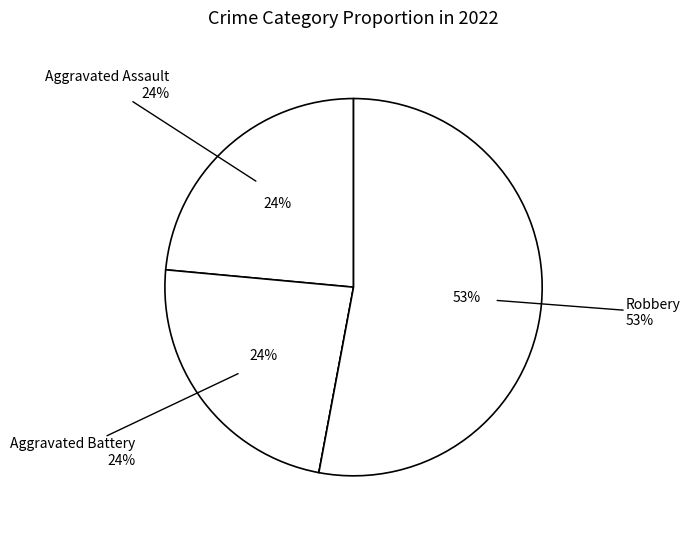

How many slices are in this pie chart?

4